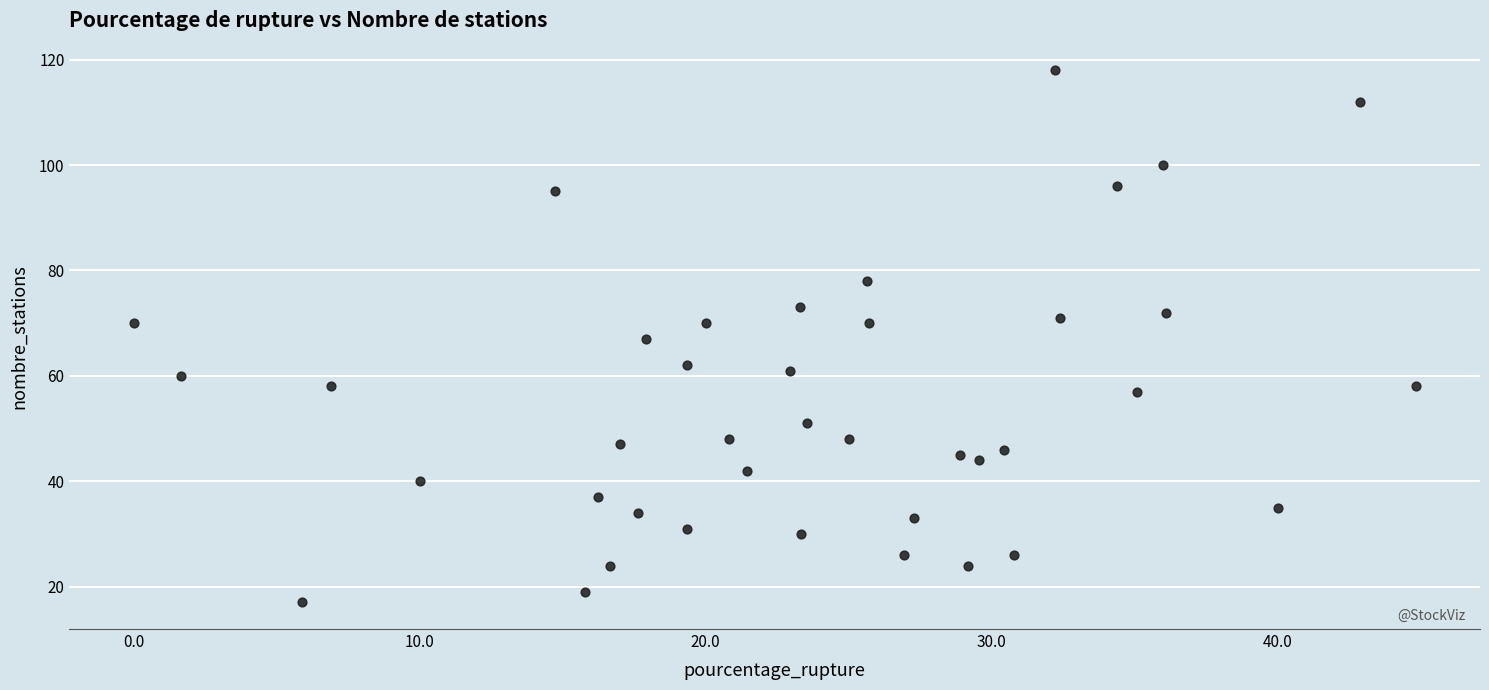

What is the range of Y values (max minus min)?

101